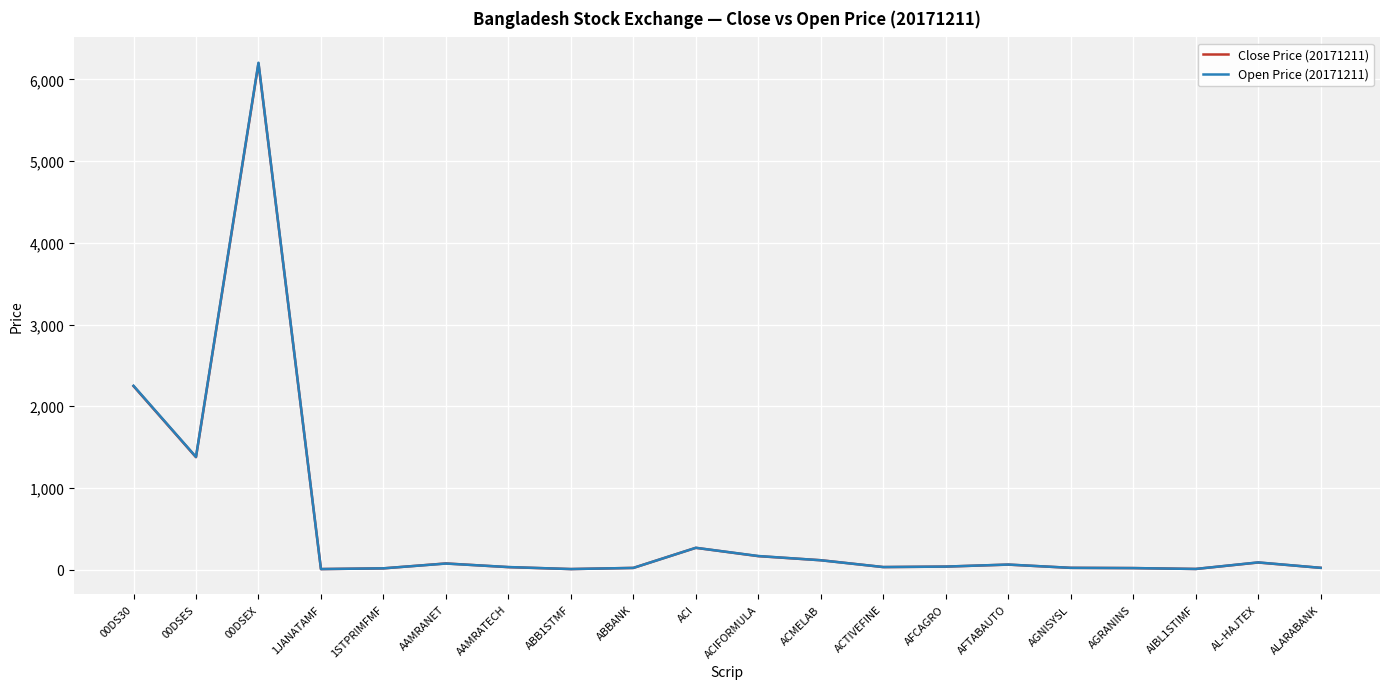

True or false: Open Price (20171211) and Close Price (20171211) intersect in this chart.

True